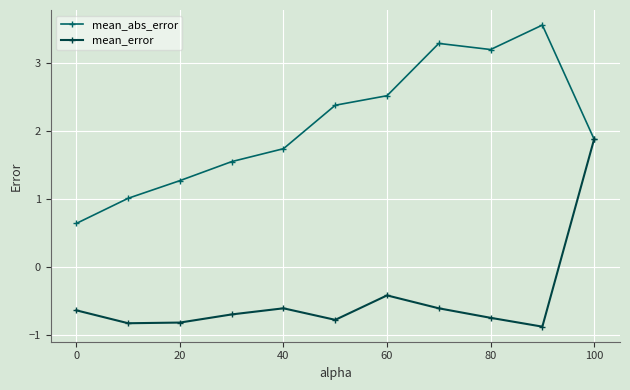

List the series in order of their overall mean, lowest first.

mean_error, mean_abs_error